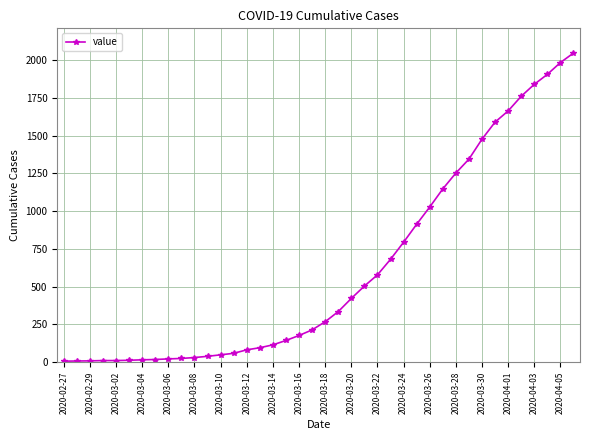

What is the sum of all values?

24672